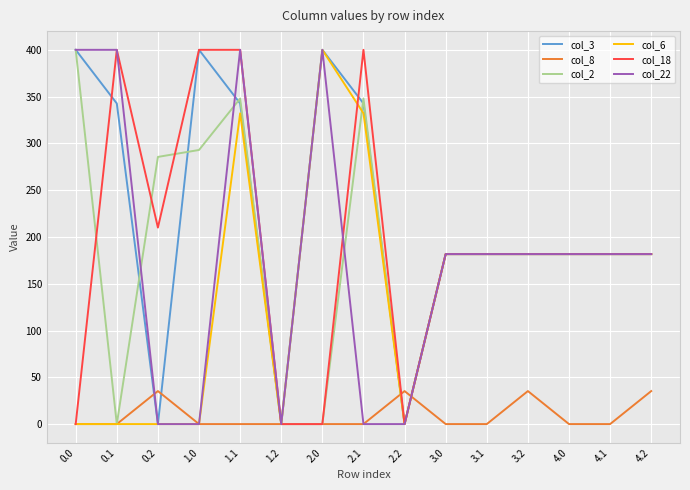

After their last crossing, which series has the higher values: col_8 or col_2?

col_2